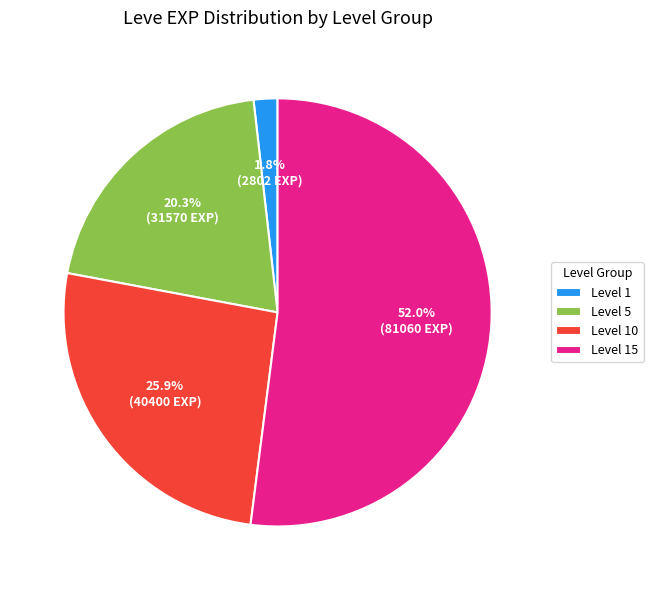

What is the total percentage of Level 5 and Level 1?

22.1%